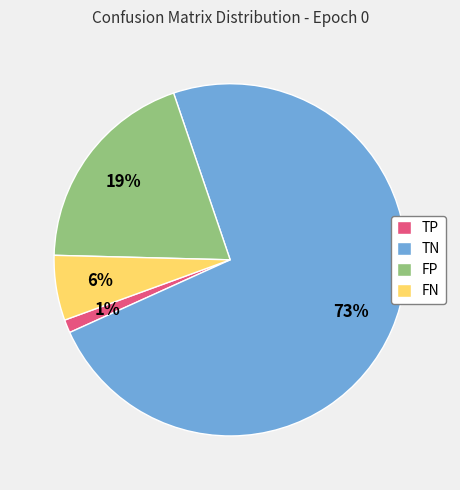

Is the sum of FN and TP greater than half?

No